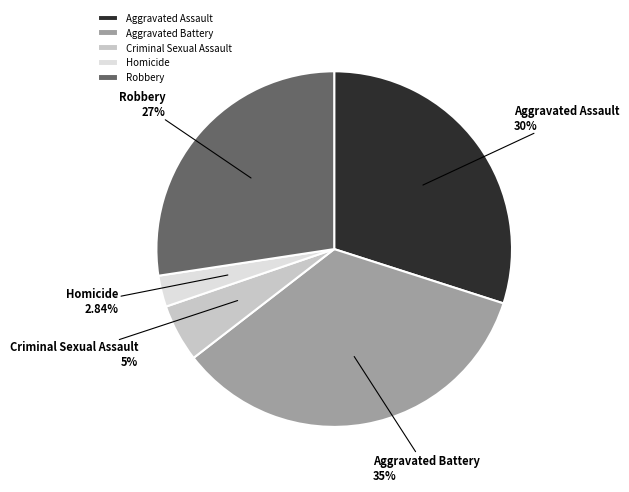

Which slice is the largest?

Aggravated Battery